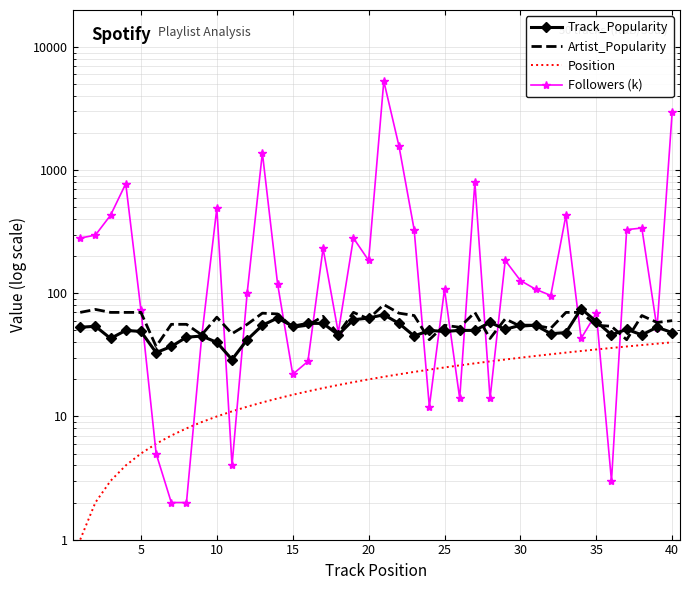

List the series in order of their peak value, highest first.

Followers (k), Artist_Popularity, Track_Popularity, Position